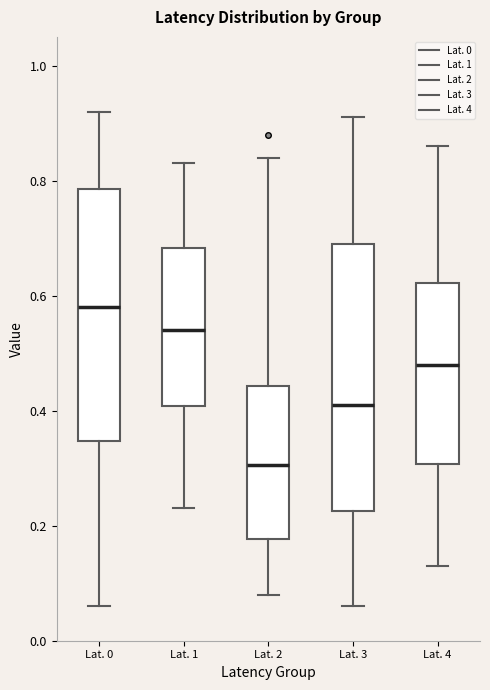

Comparing the boxes themselves (not the whiskers), which one is the tallest?

Lat. 3